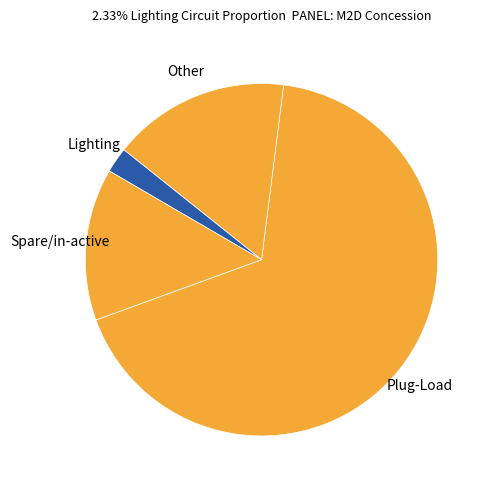

Is there any slice that represents more than half of the pie?

Yes